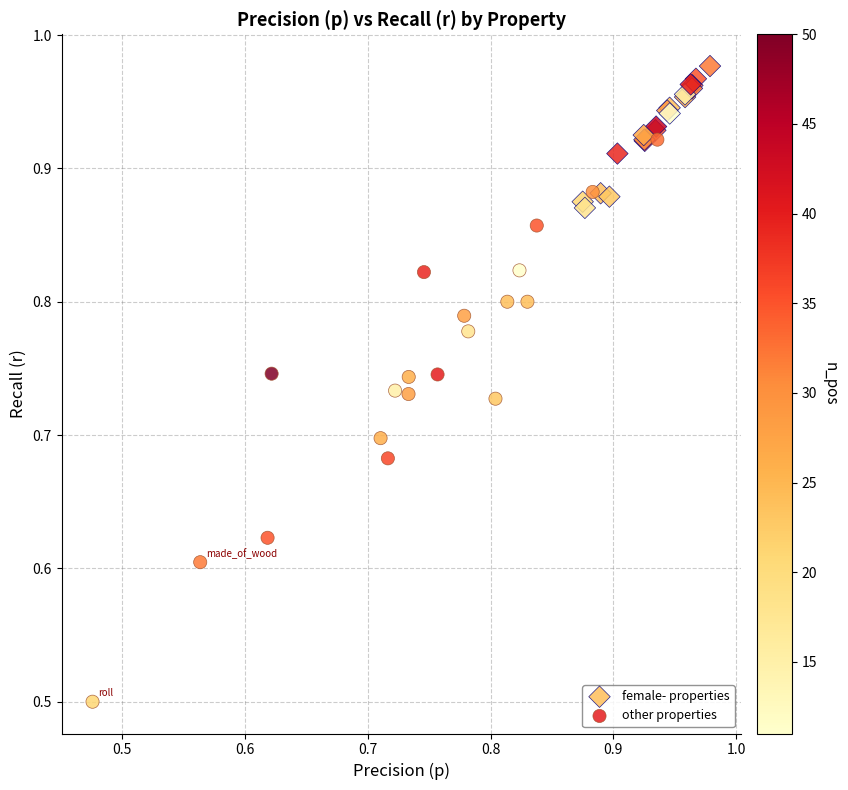

Which series has the widest spread of Y values?

other properties